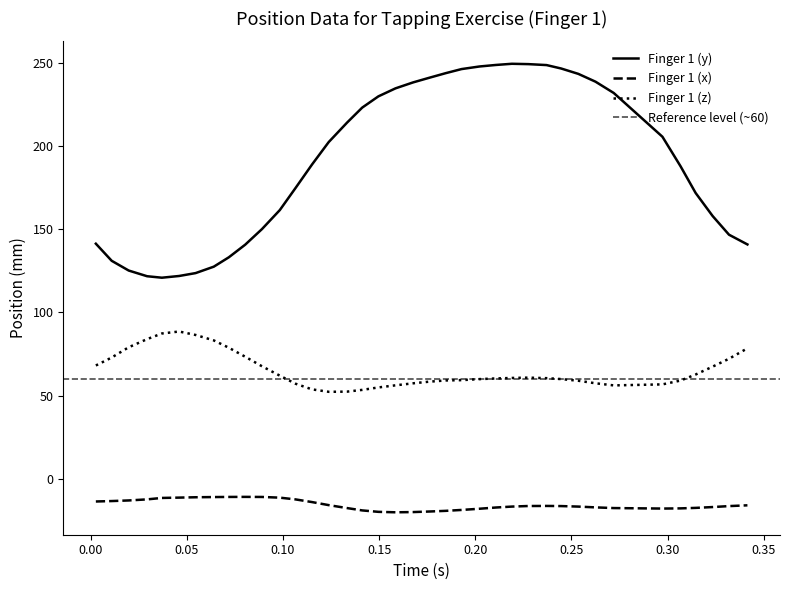

Rank the series by their maximum value, from highest to lowest.

Finger 1 (y), Finger 1 (z), Finger 1 (x)